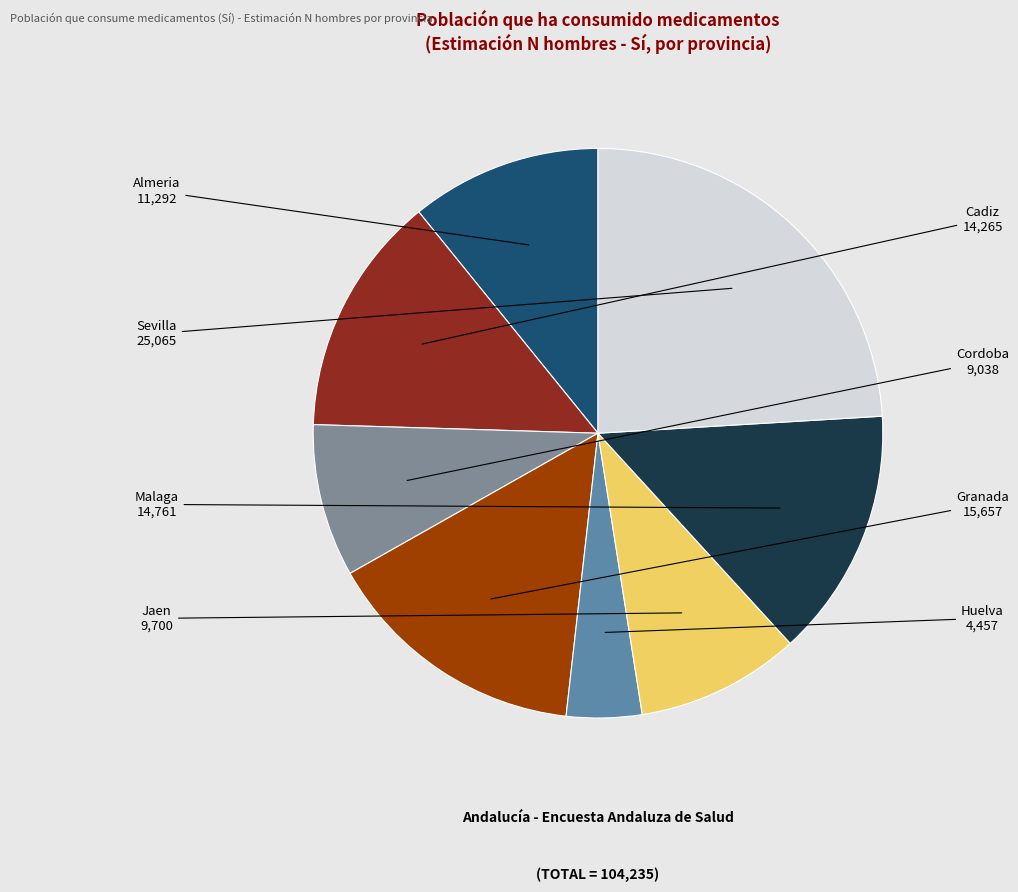

How many slices are in this pie chart?

8